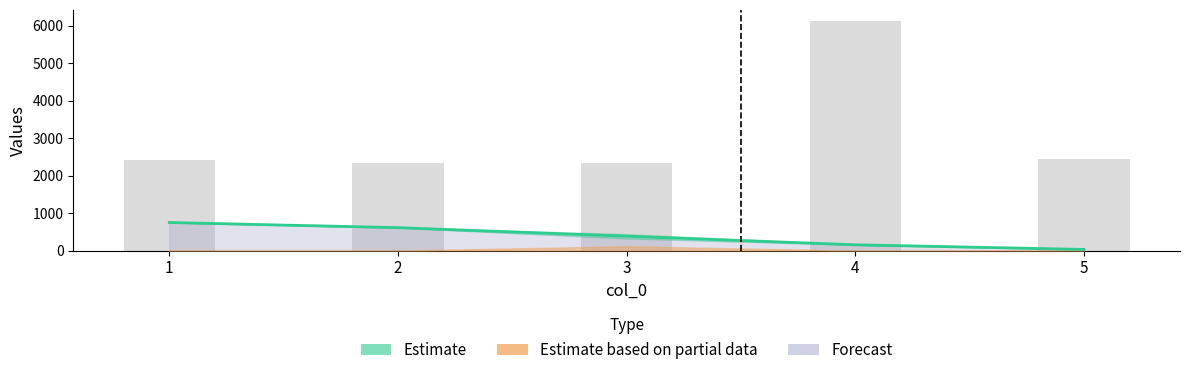

At which category is the sum across all series the highest?

4